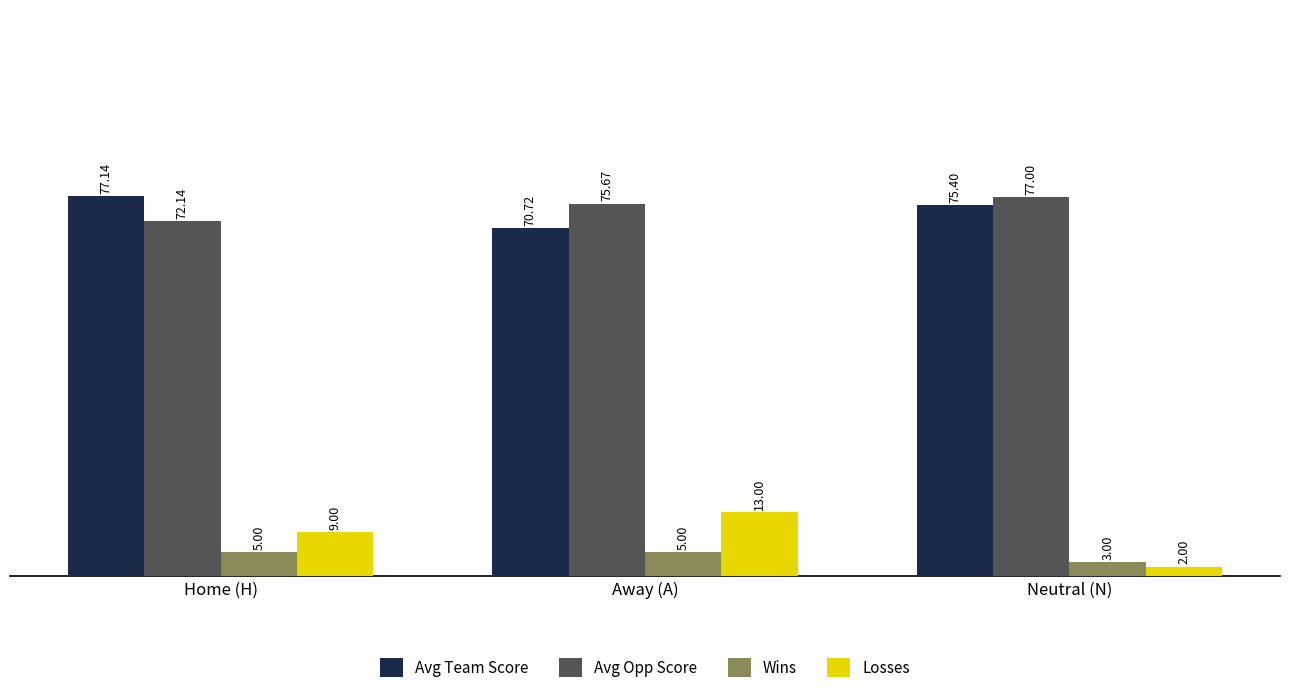

What is the value of the Avg Team Score bar at the 2nd from the left?

70.7